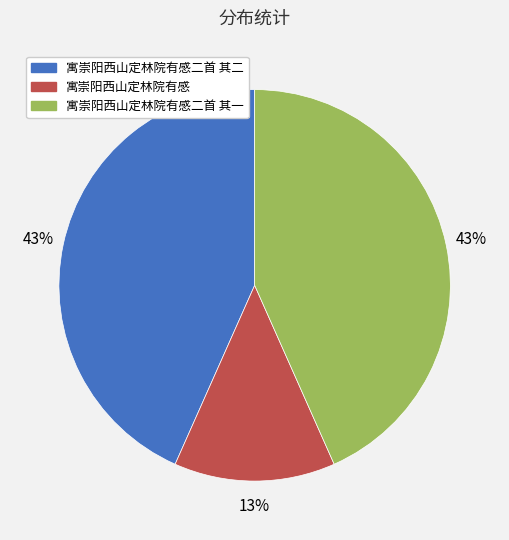

Is it true that 寓崇阳西山定林院有感 is 2% of the pie?

False